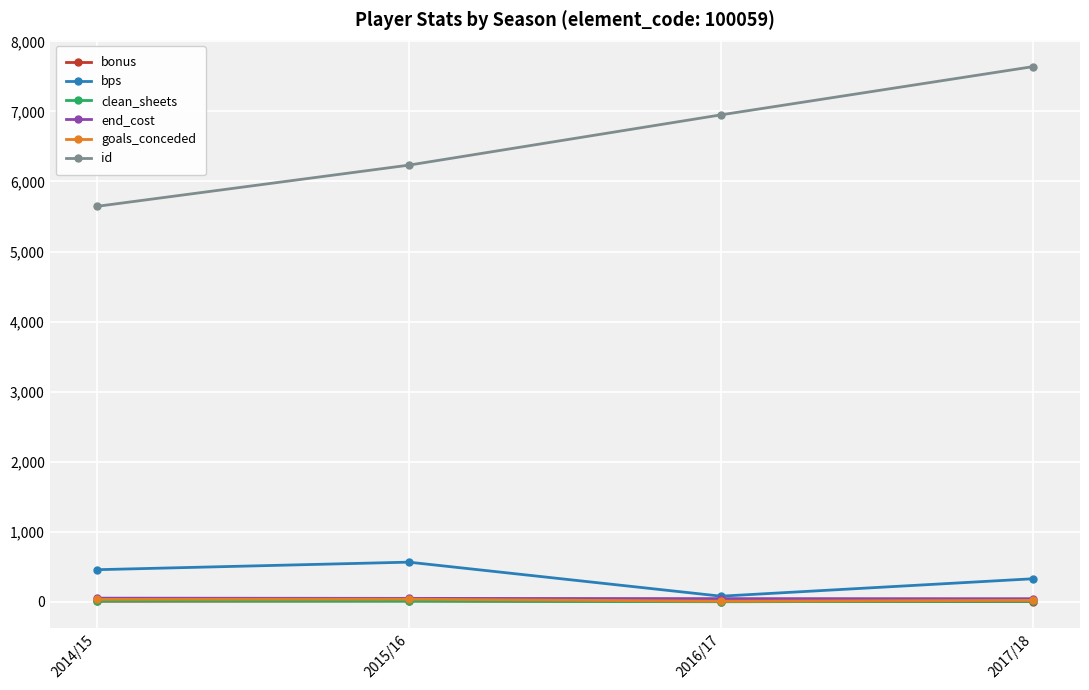

Which series has the largest total across all categories?

id